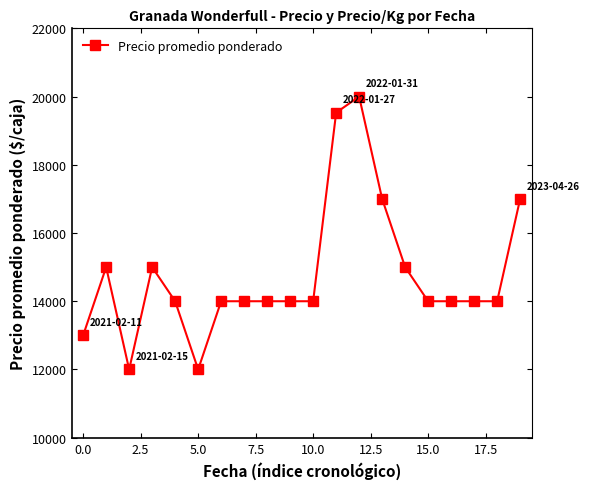

What is the average value?

14776